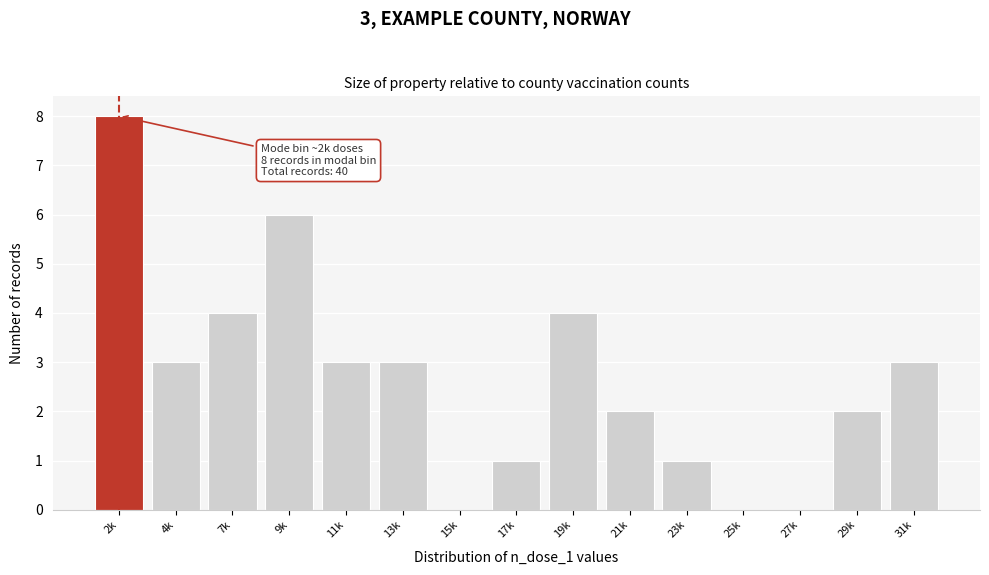

Reading left to right, list all the values displayed in this chart.

2k=8	4k=3	7k=4	9k=6	11k=3	13k=3	15k=0	17k=1	19k=4	21k=2	23k=1	25k=0	27k=0	29k=2	31k=3